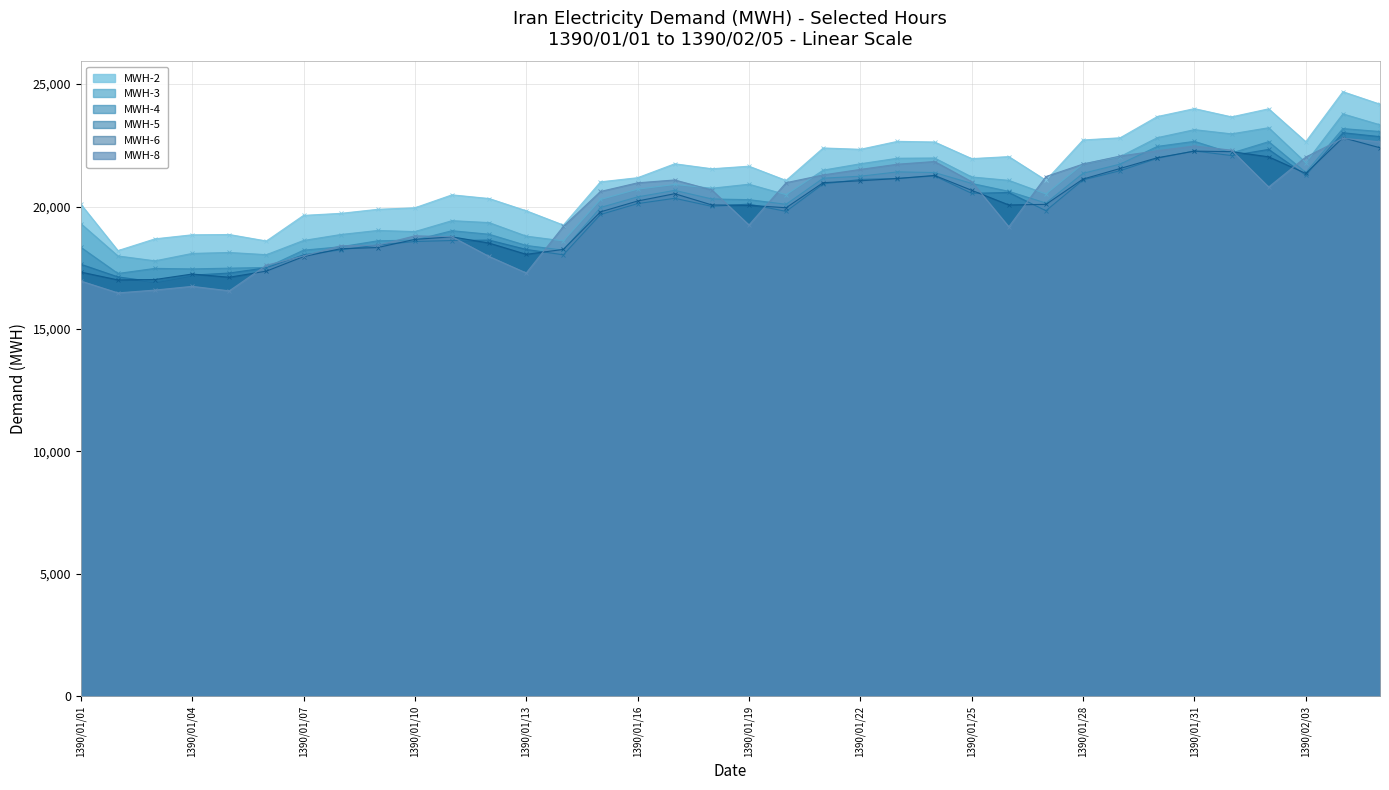

What is the difference between the second highest and minimum values in the MWH-5 series?

5934.1